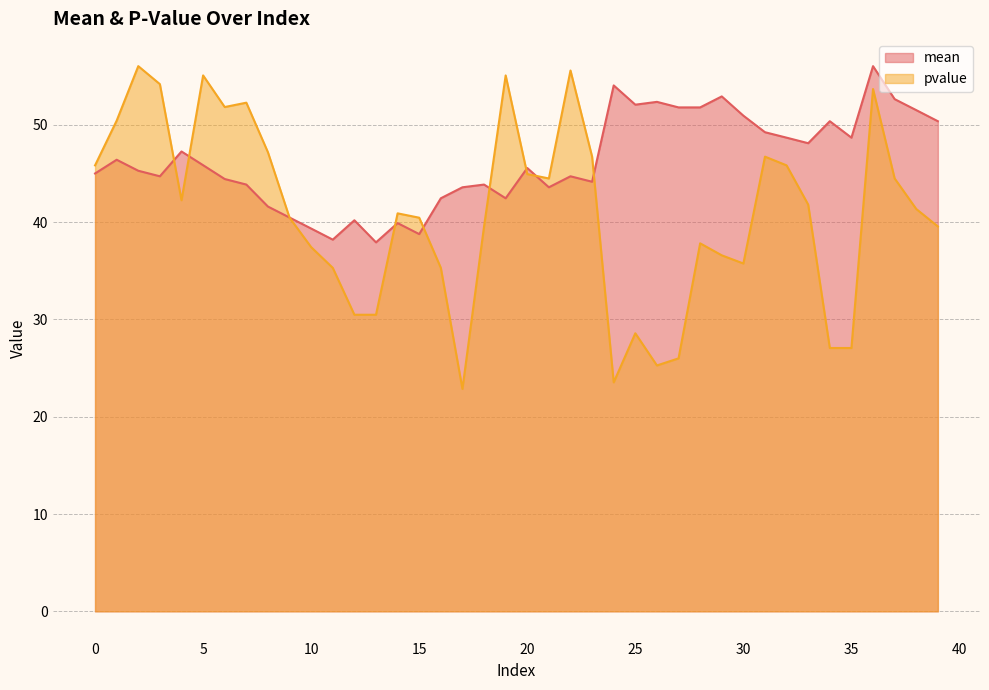

How many interior local valleys does the pvalue series have?

7